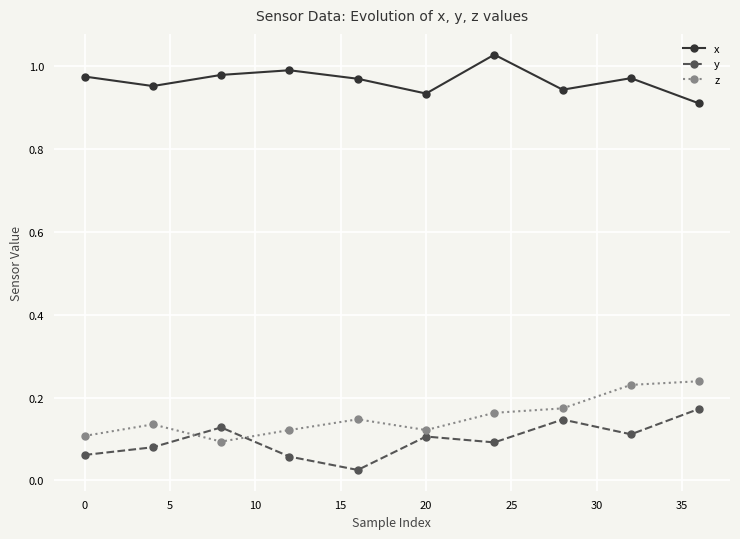

Count the z values in the range 0 to 1.

10